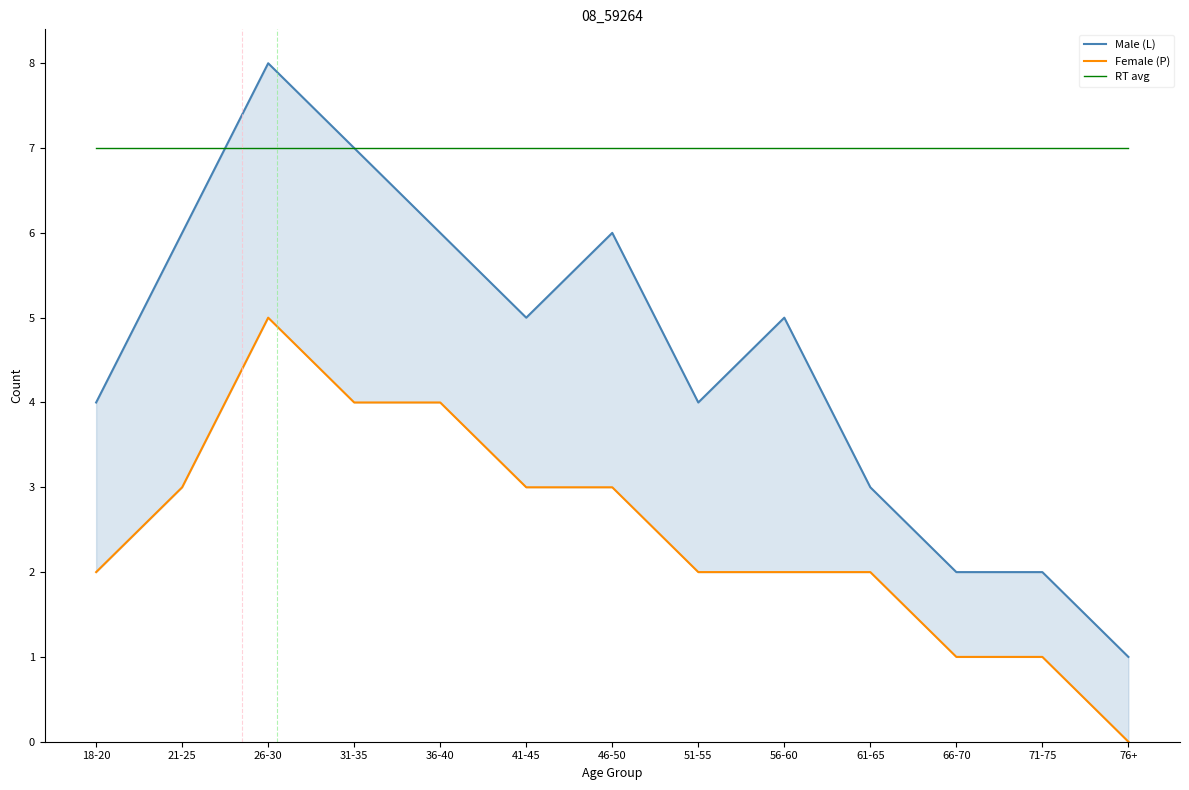

True or false: Female (P) and Male (L) intersect in this chart.

False